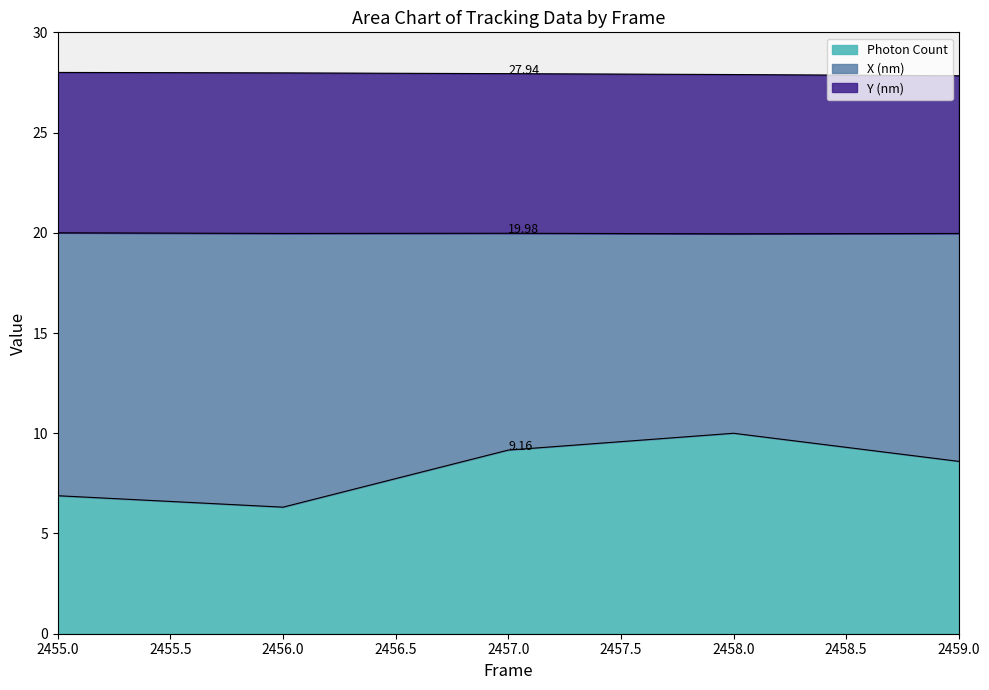

At which category does the chart reach its minimum across all series?

2456